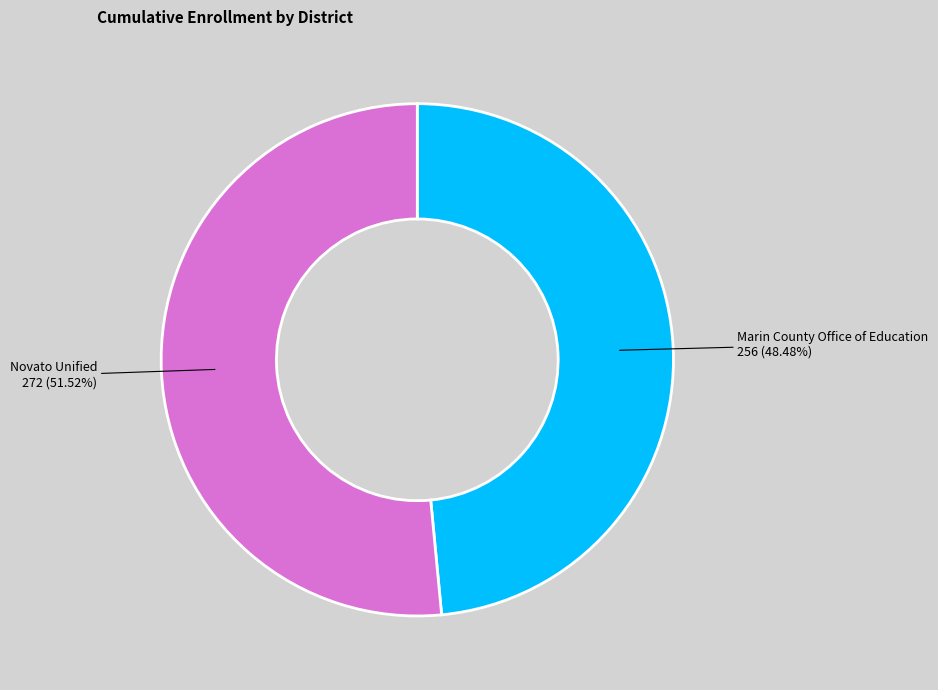

What portion of the pie excludes Novato Unified?

48.5%